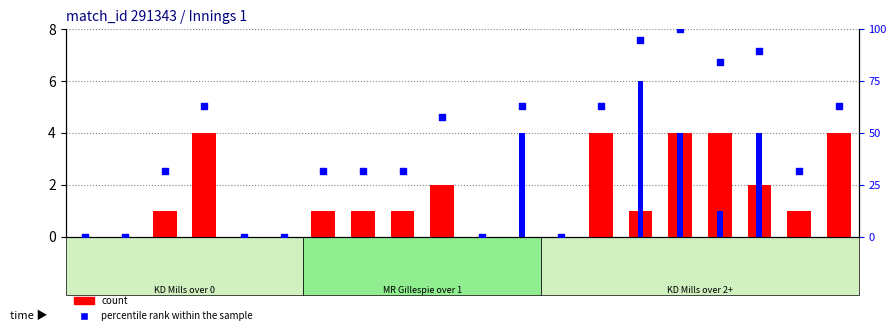

At which category is the sum across all series the highest?

2.4